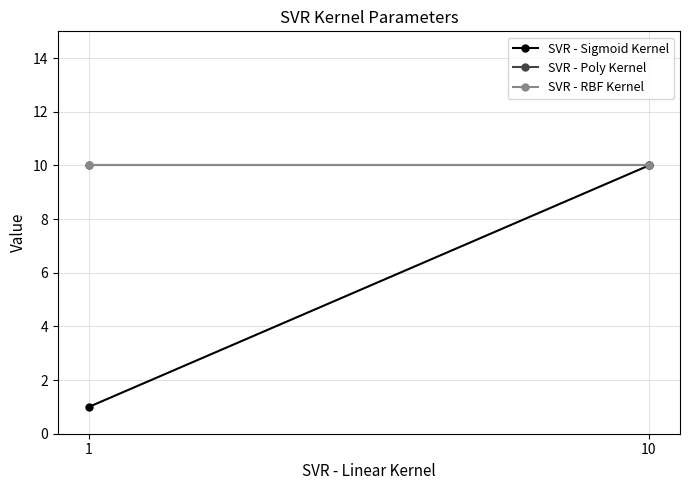

Which series has the widest spread of values?

SVR - Sigmoid Kernel